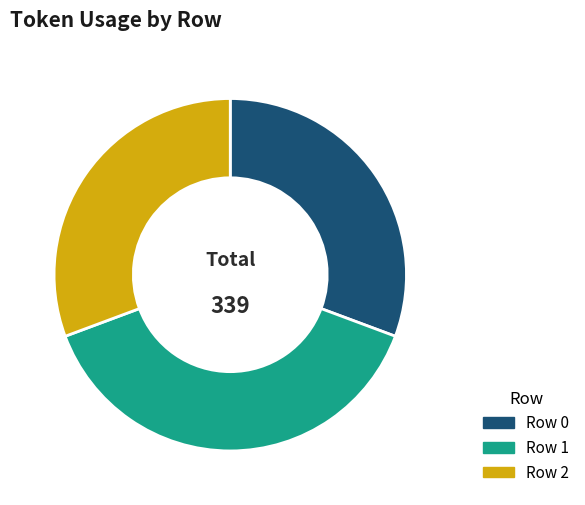

Is there a majority slice in this chart?

No